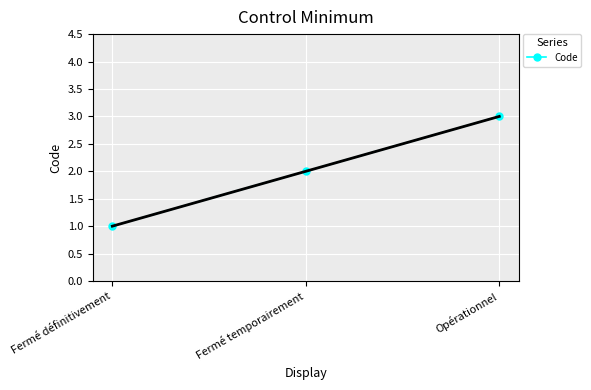

Approximately how many times larger is the value at Fermé définitivement compared to Fermé temporairement?

0.5